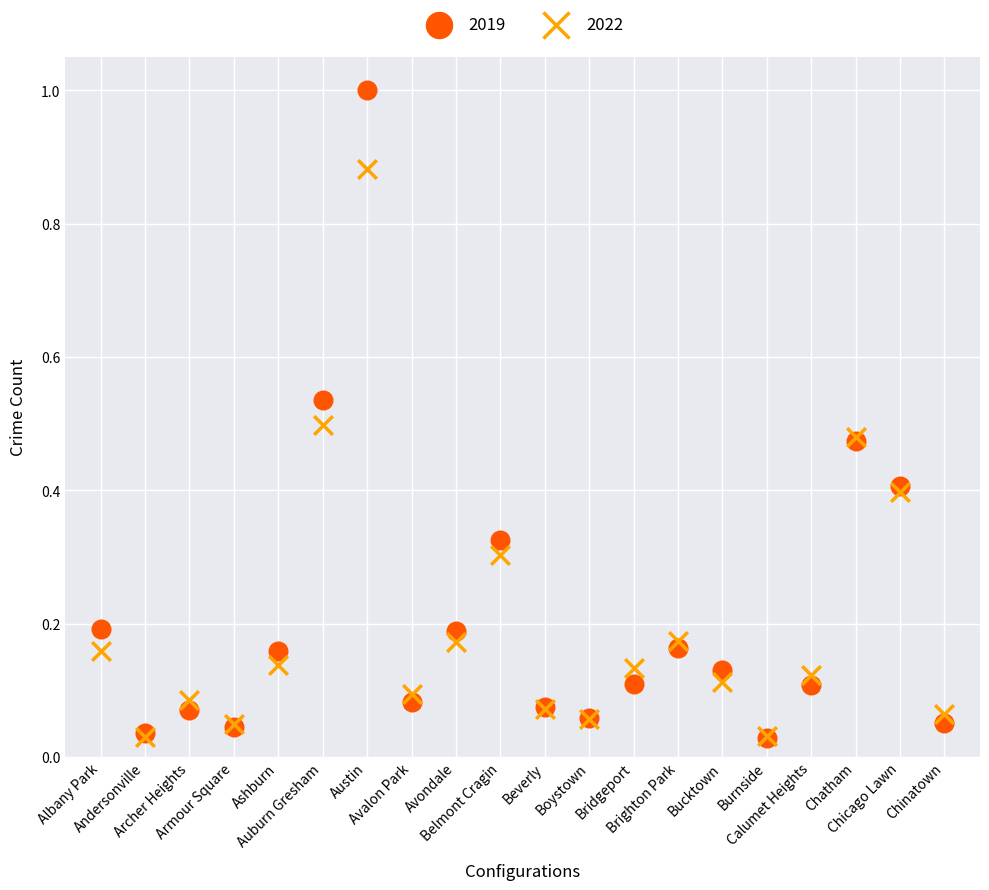

Which series contains the highest Y value?

2019